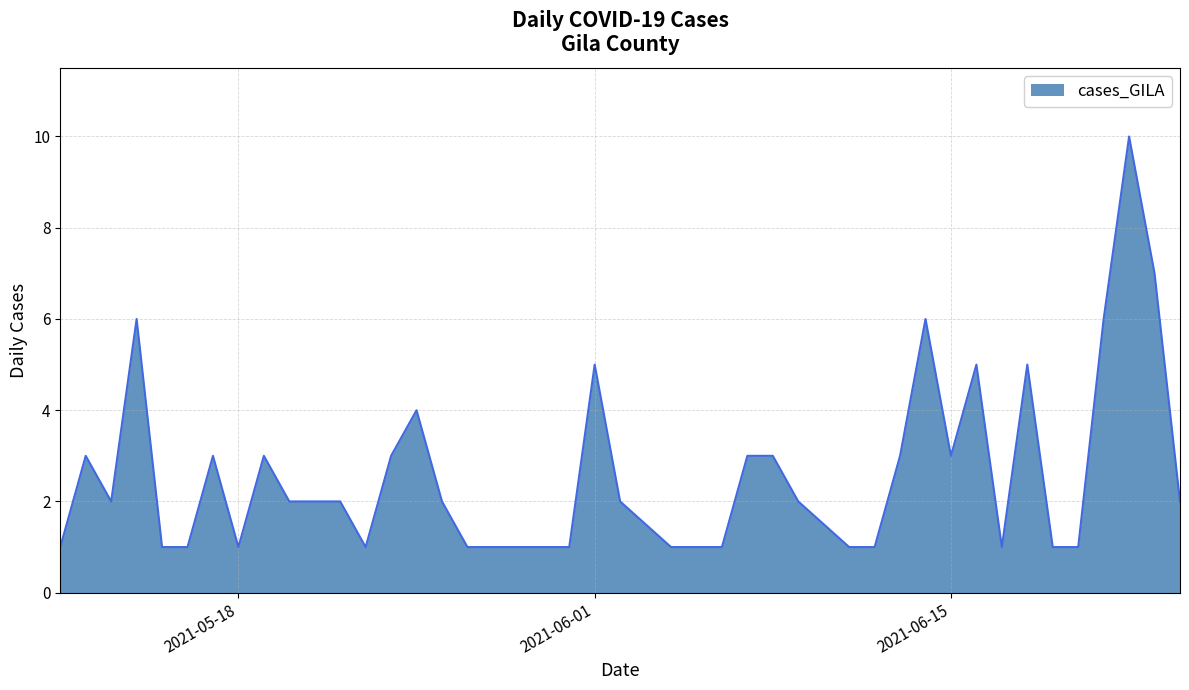

What is the maximum value shown in the chart?

10